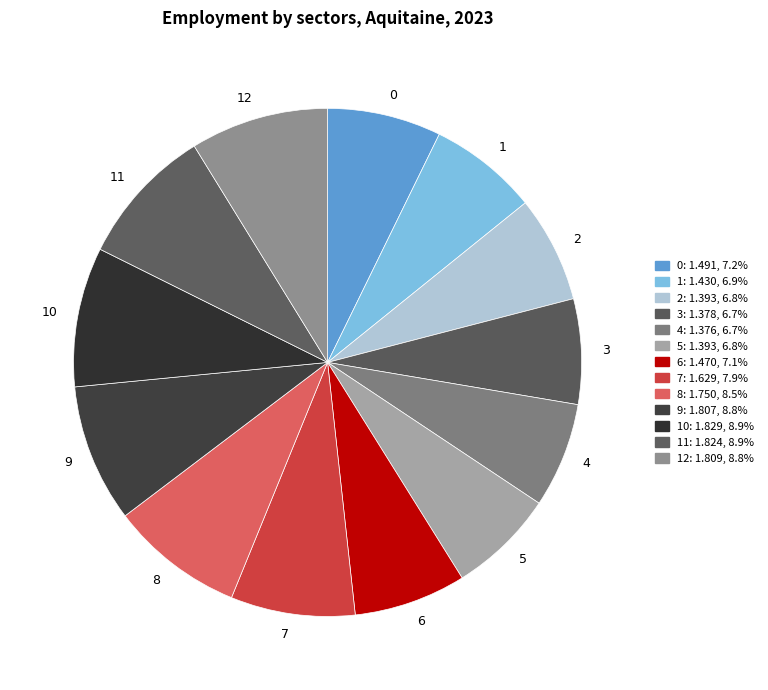

What is the ratio of the value at 4 to the value at 9?

0.8